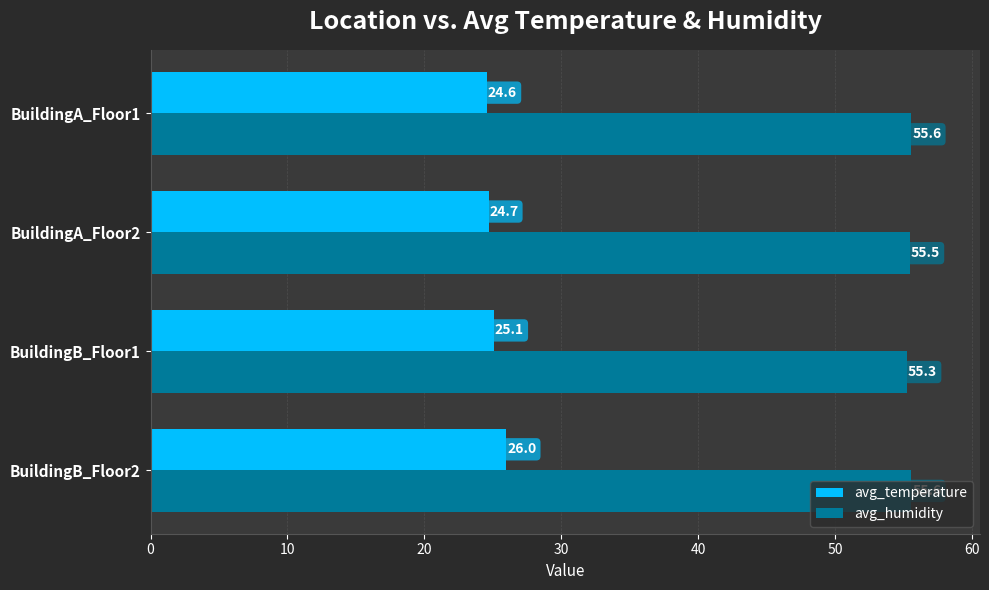

What is the average value of the avg_humidity series?

55.5